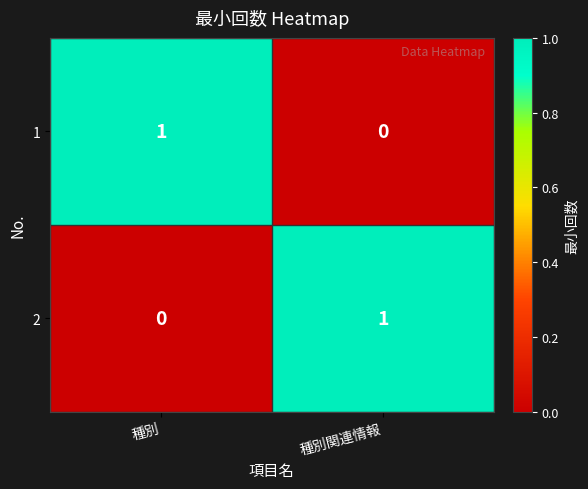

Rank the series at 種別関連情報 from lowest to highest value.

1, 2